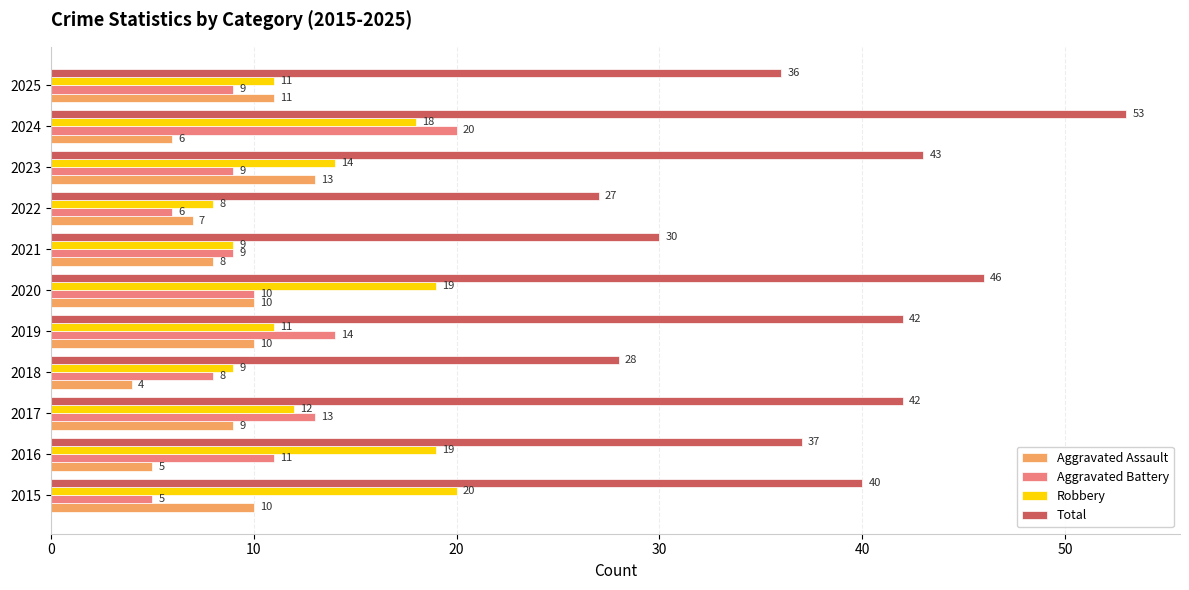

Which label corresponds to the smallest value in the chart?

2018